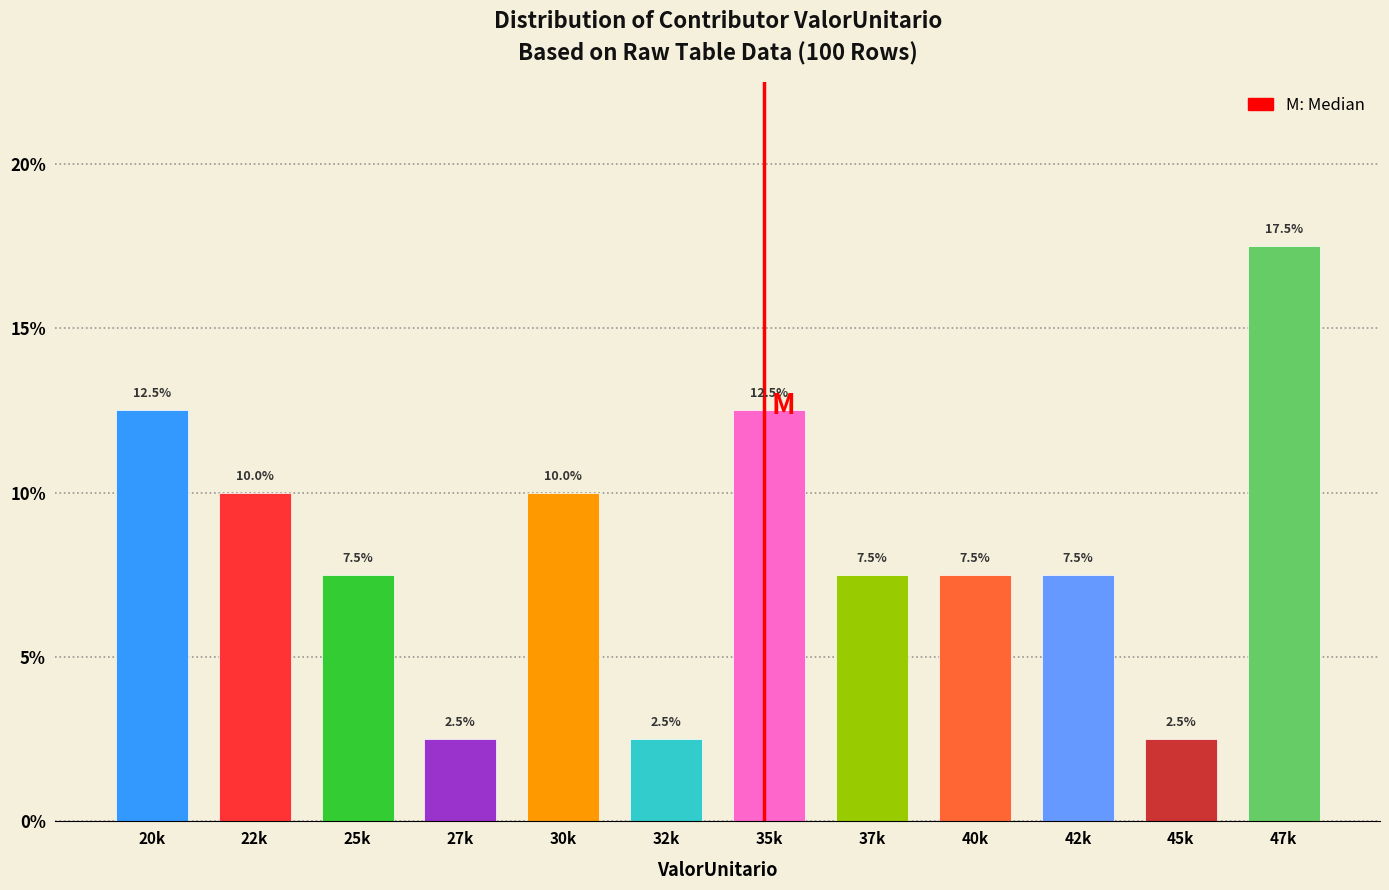

Reading left to right, list all the values displayed in this chart.

12.5	10.0	7.5	2.5	10.0	2.5	12.5	7.5	7.5	7.5	2.5	17.5